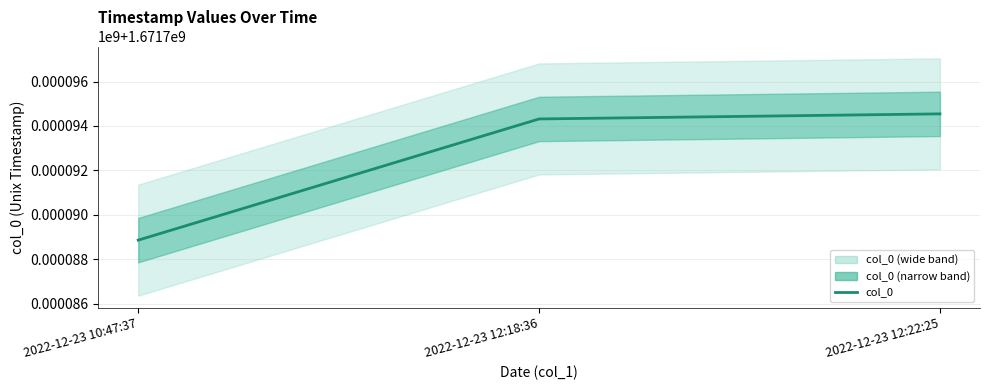

What is the greatest value displayed?

1671794545